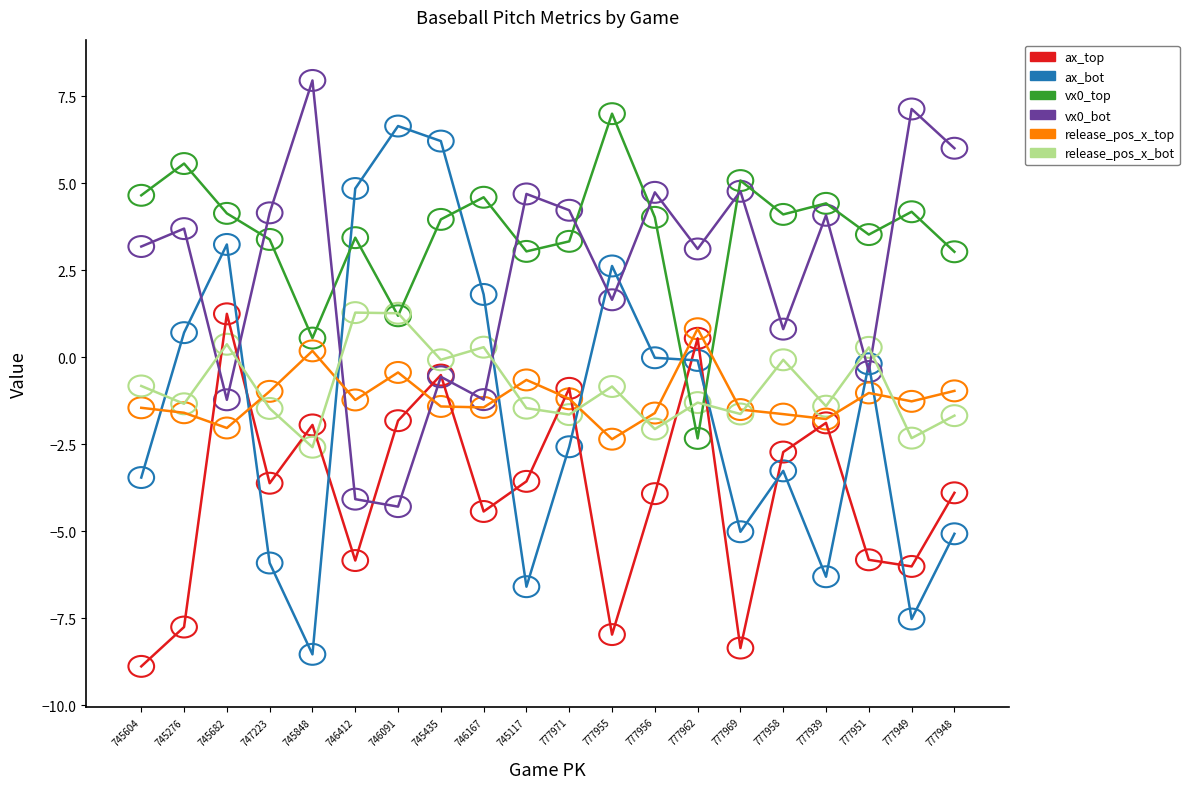

What is the approximate value of release_pos_x_bot at 777971?

-1.6